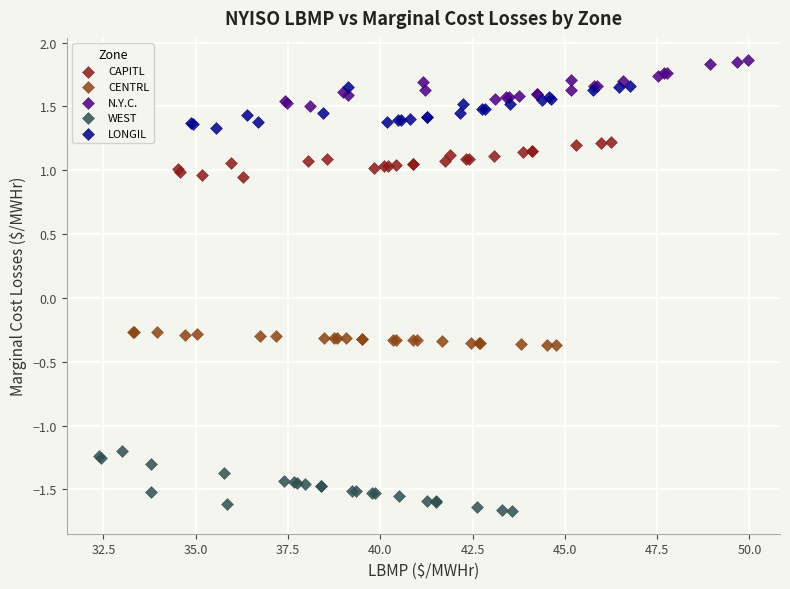

Which series reaches the maximum Y coordinate?

N.Y.C.